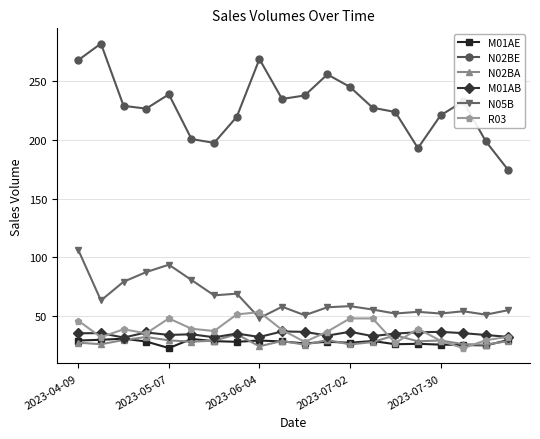

What is the highest value of the N05B series?

106.3